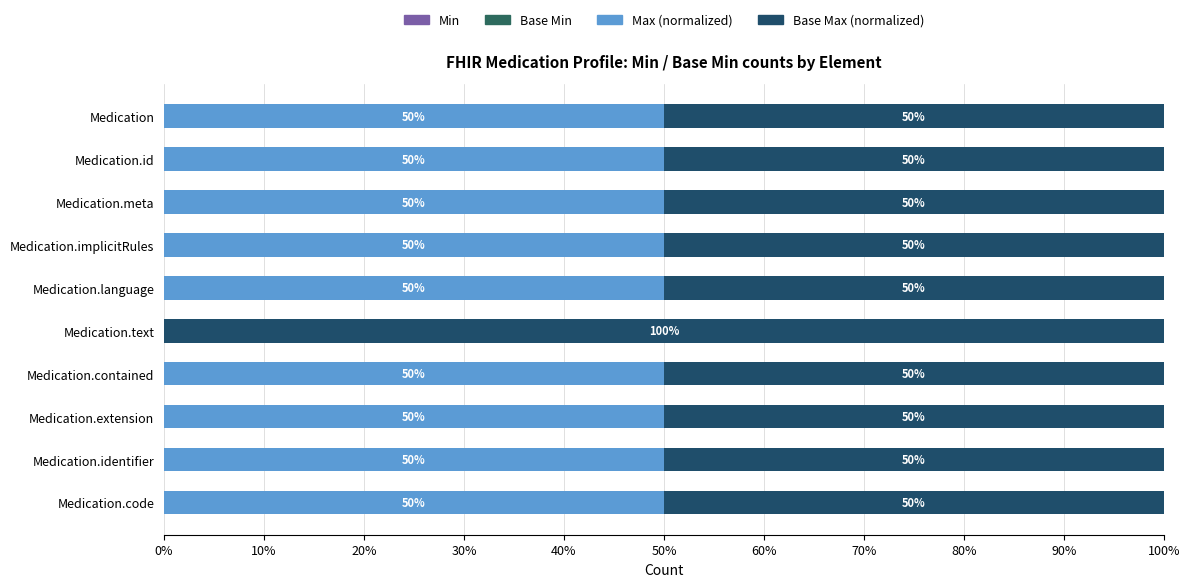

What position from the right is 10%?

9